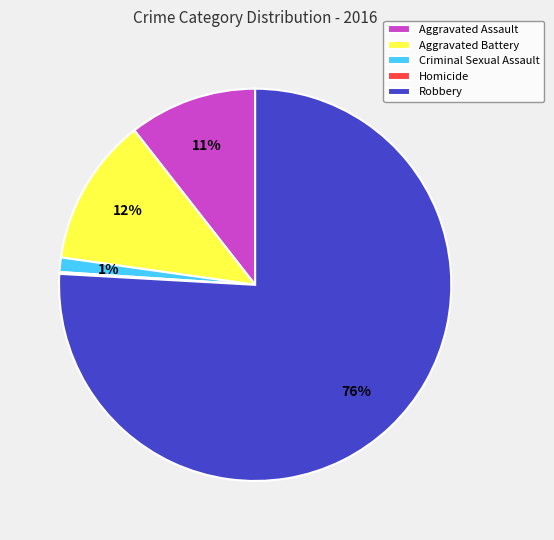

Is there any slice that represents more than half of the pie?

Yes